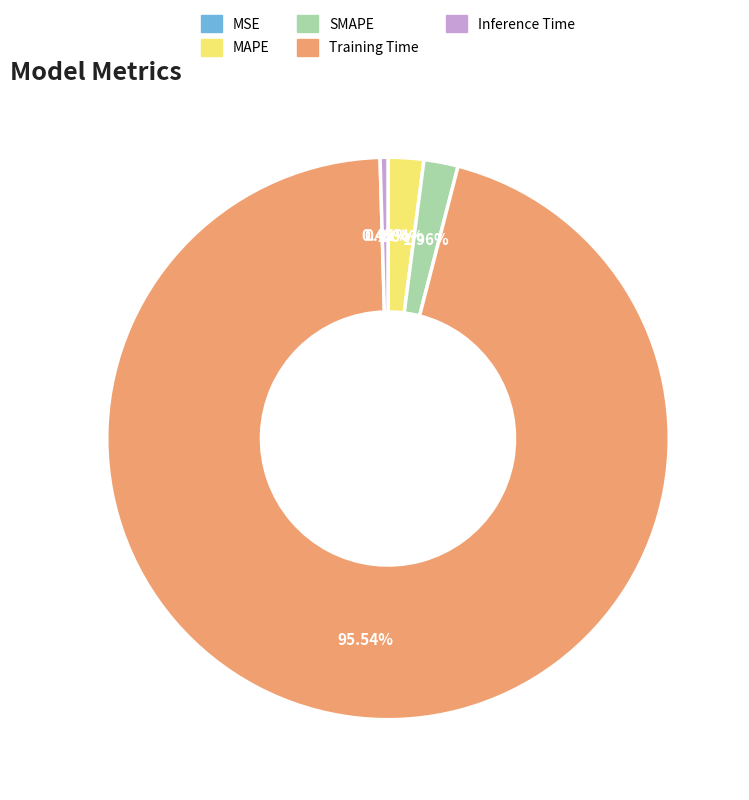

Does any single category account for the majority?

Yes